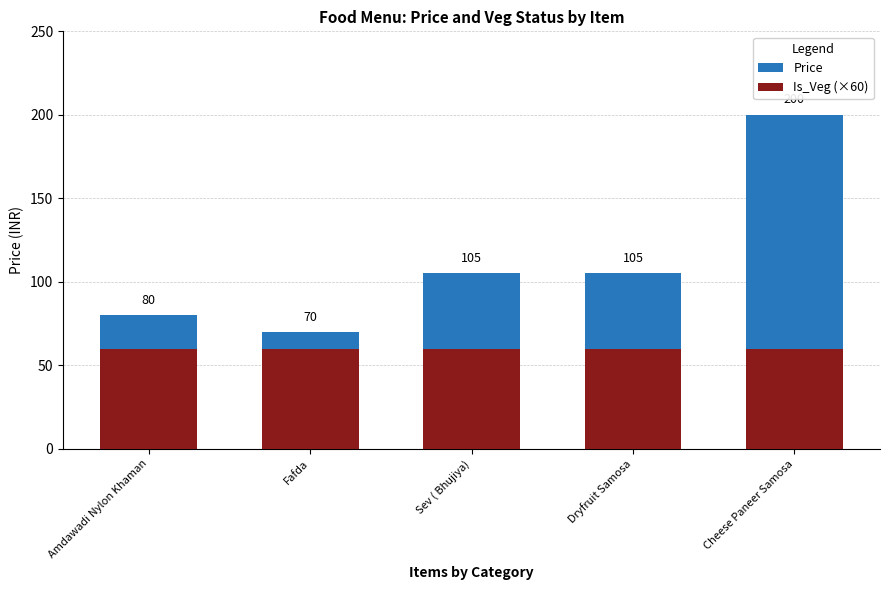

What is the difference between the Price values at Cheese Paneer Samosa and Sev ( Bhujiya)?

95